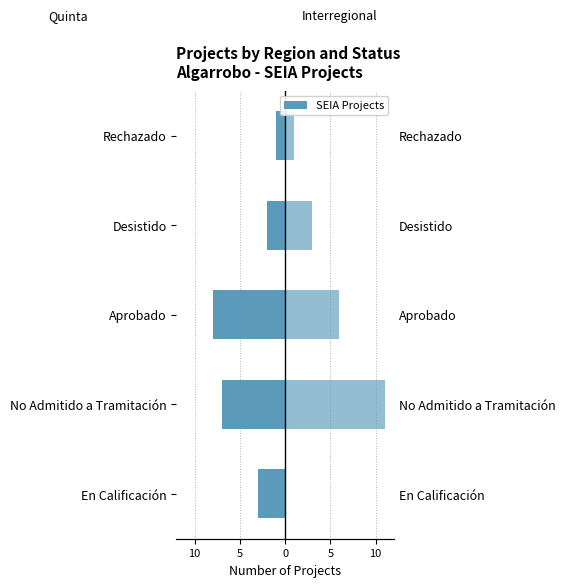

What is the minimum value shown in the chart?

-8